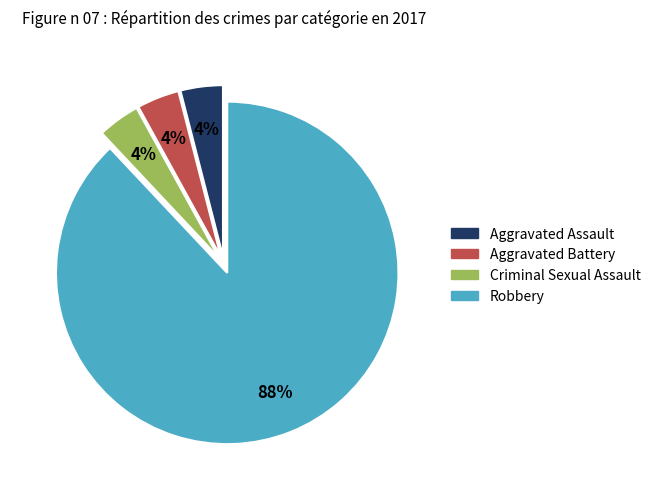

The Criminal Sexual Assault slice represents 4% of the pie. True or false?

True